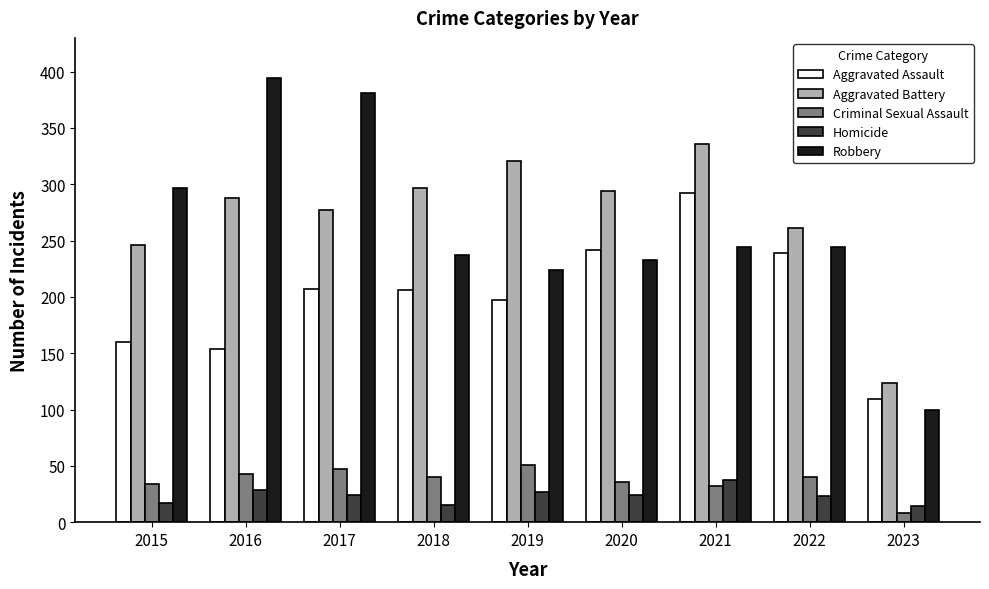

Does the chart contain stacked bars?

No